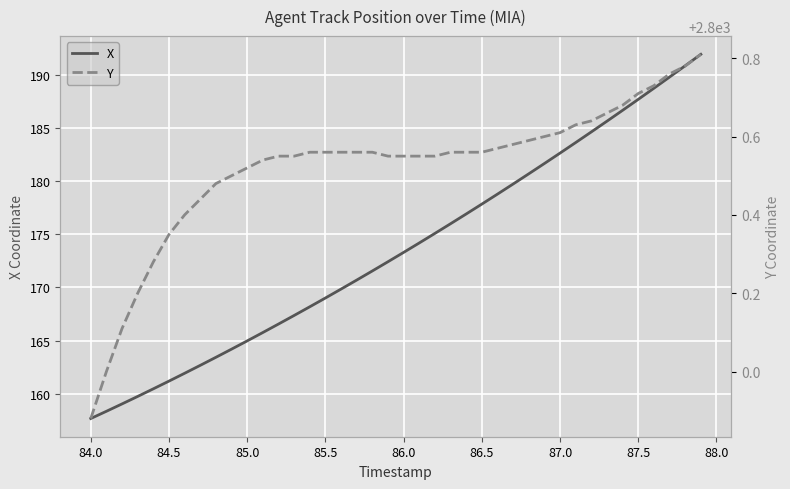

What is the highest value of the X series?

191.9